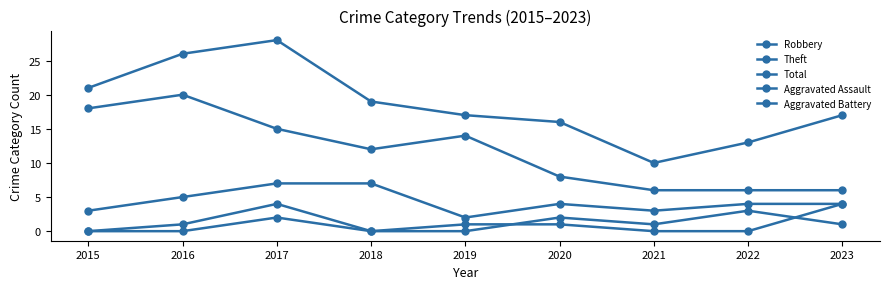

Count the number of categories in the chart.

9